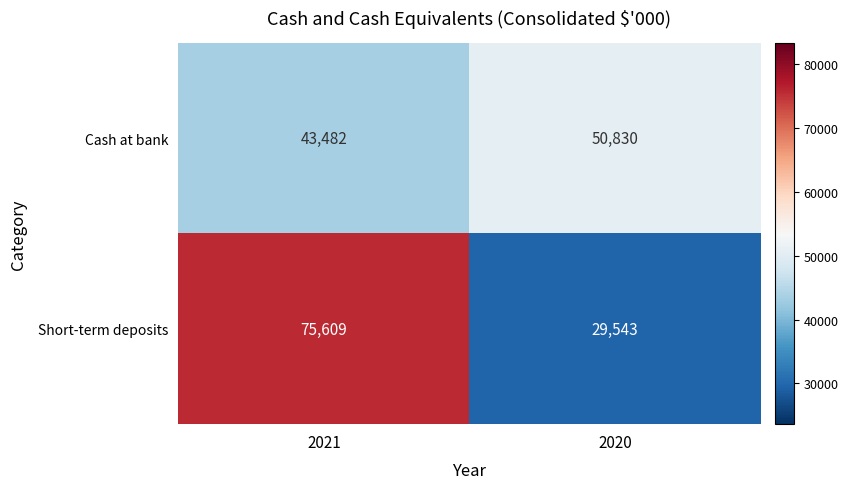

Between 2021 and 2020, which series saw the biggest shift?

Short-term deposits